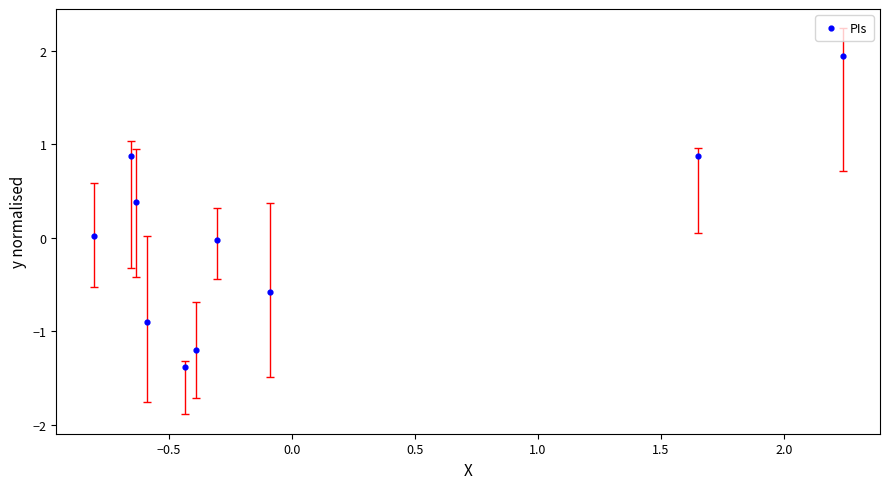

What is the range of Y values (max minus min)?

3.3